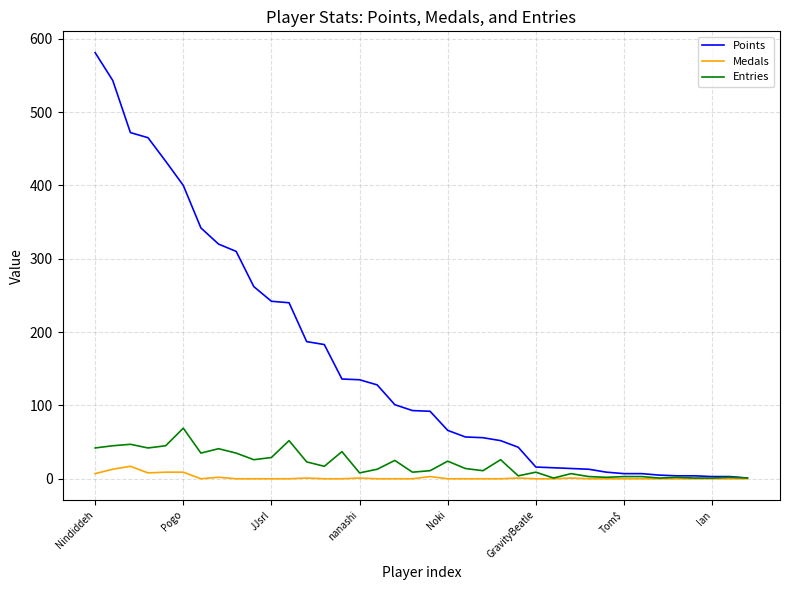

What is the sum of all Medals values?

72